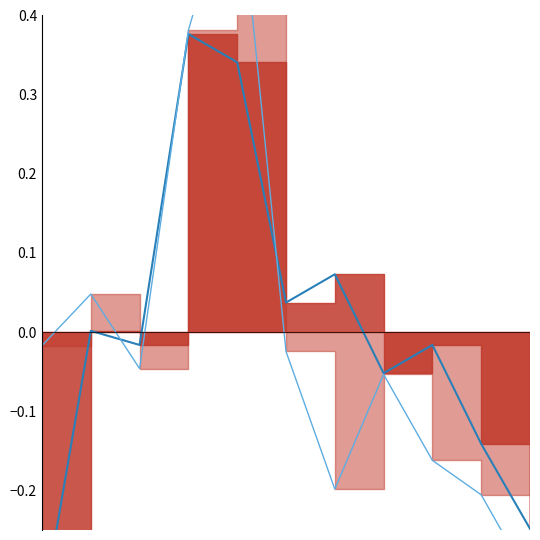

At which category does Theft (line) reach its first local valley?

2